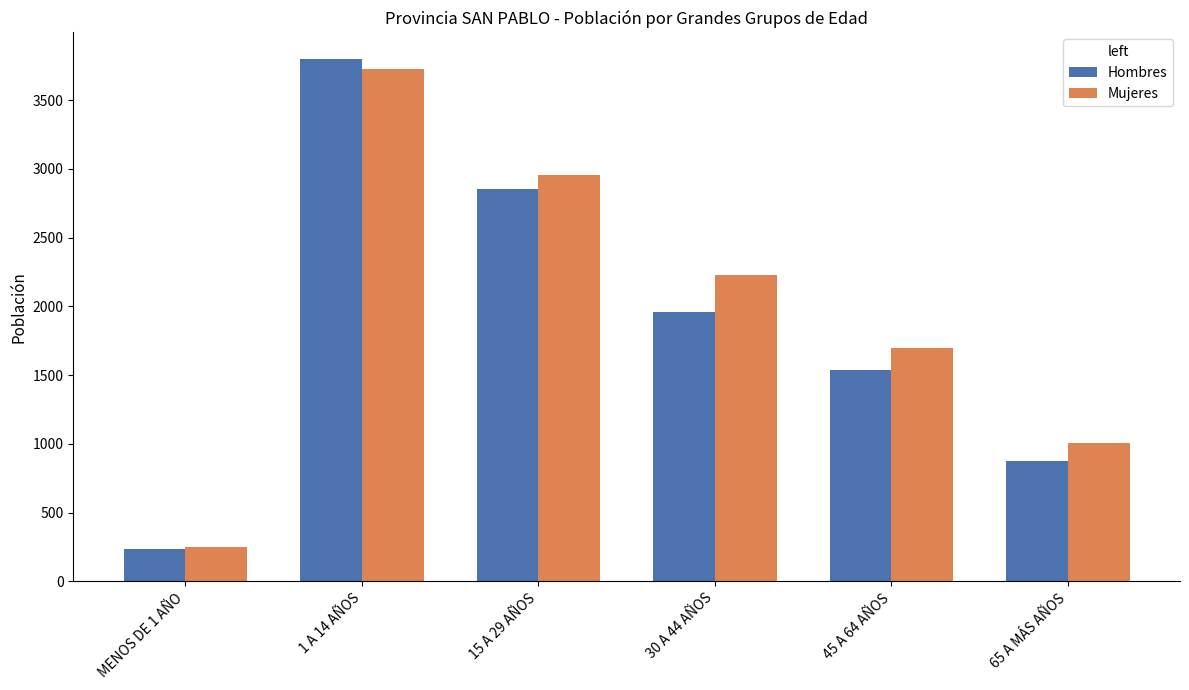

What is the difference between the highest and lowest values at 65 A MÁS AÑOS?

134